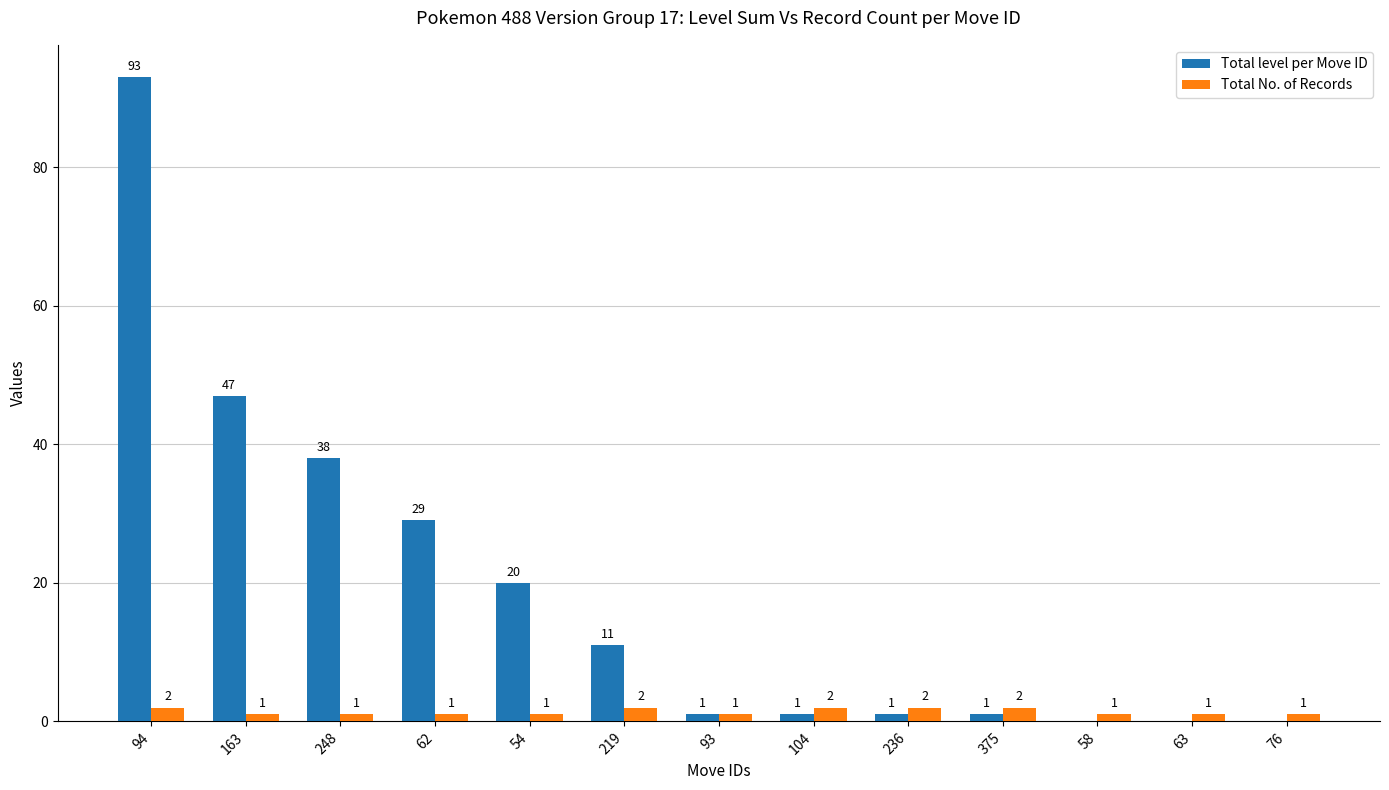

What is the sum of the Total No. of Records values at 63 and 219?

3